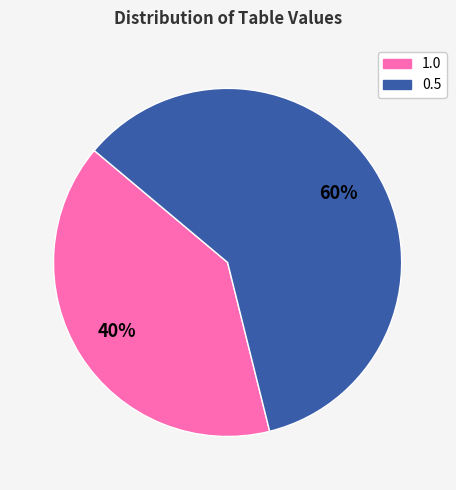

Is there any slice that represents more than half of the pie?

Yes